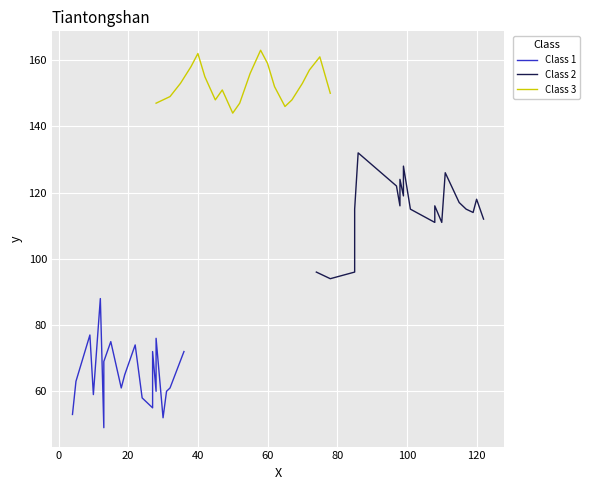

What is the maximum value for Class 3?

163